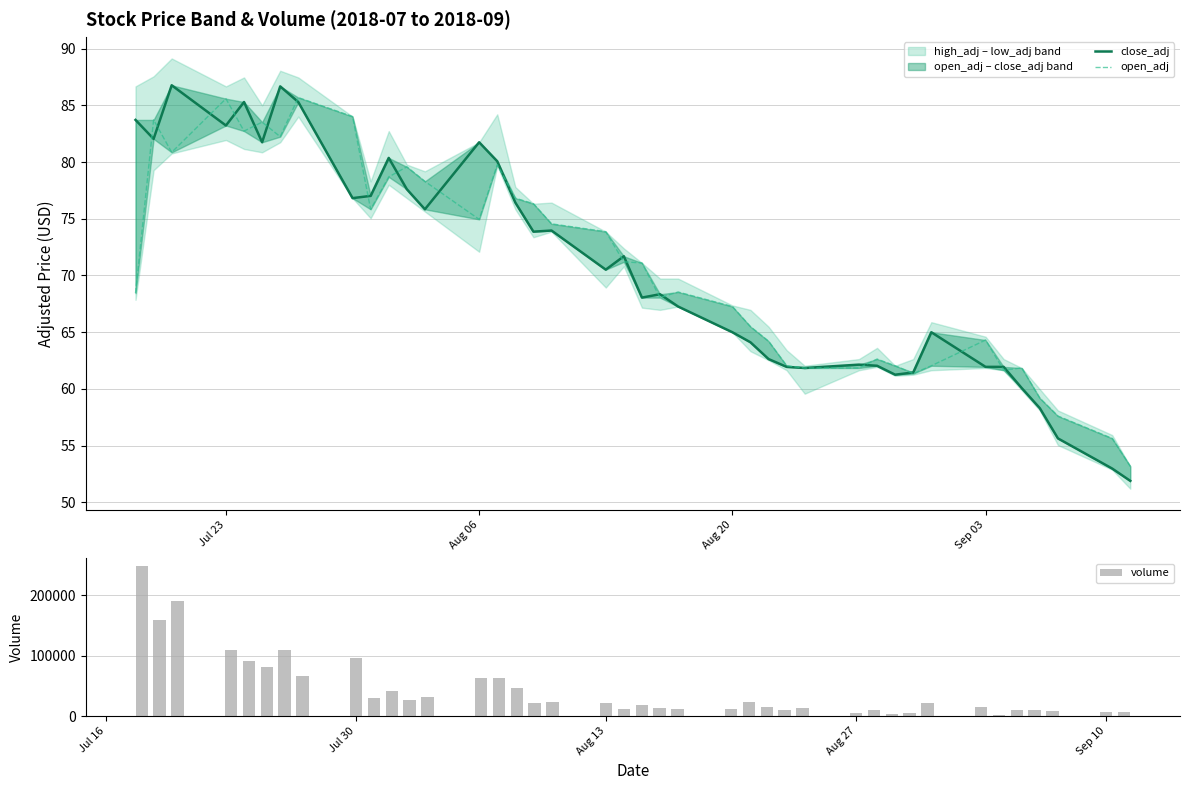

What is the sum of all volume values?

1759907